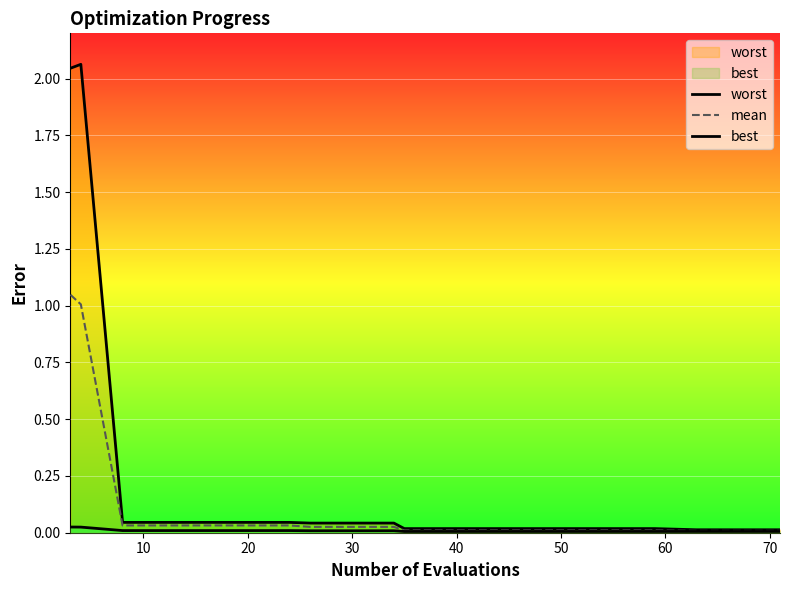

What is the difference between the maximum and second lowest values in the mean series?

1.0